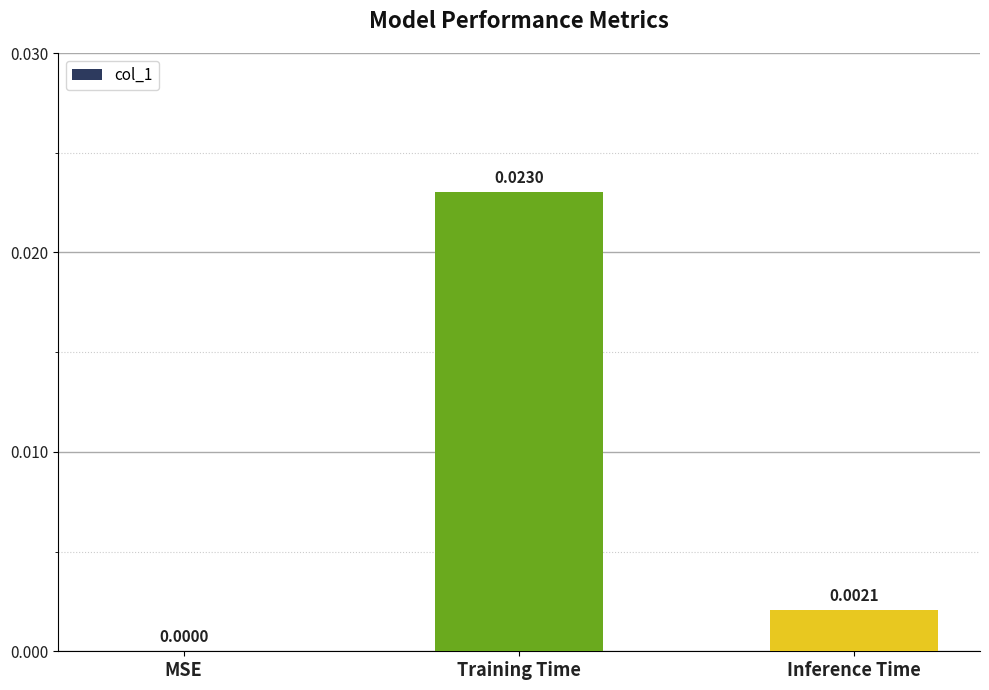

Which category has the highest value across all series?

Training Time